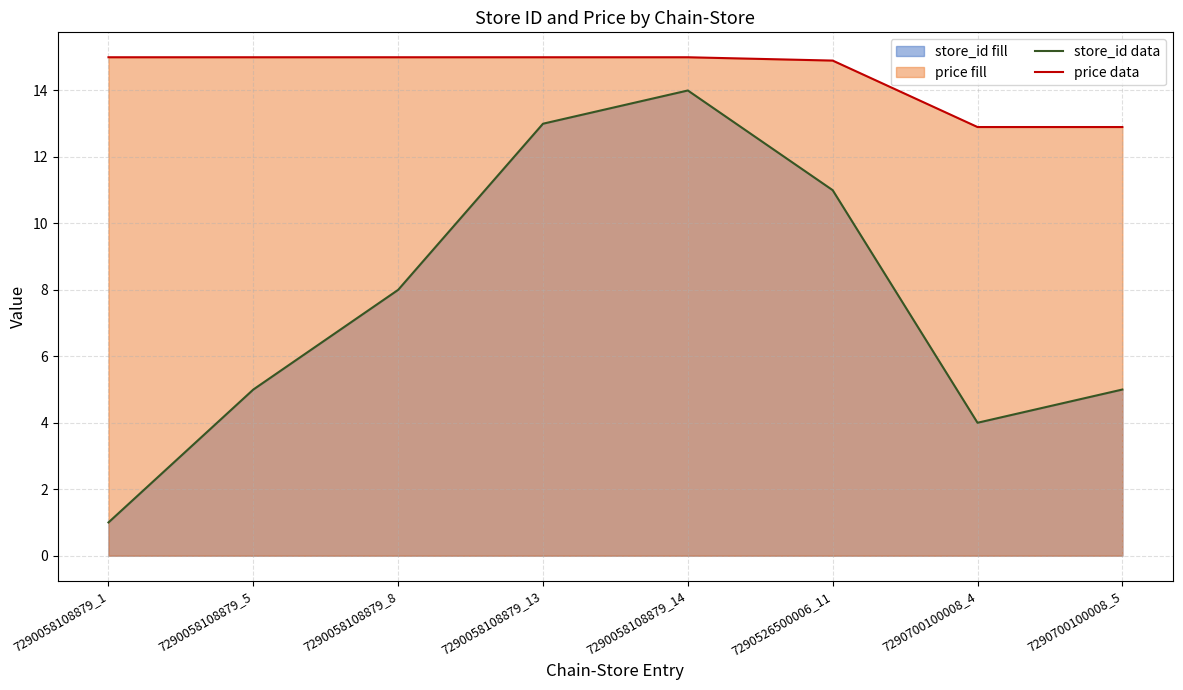

What is the lowest value of the store_id data series?

1.0